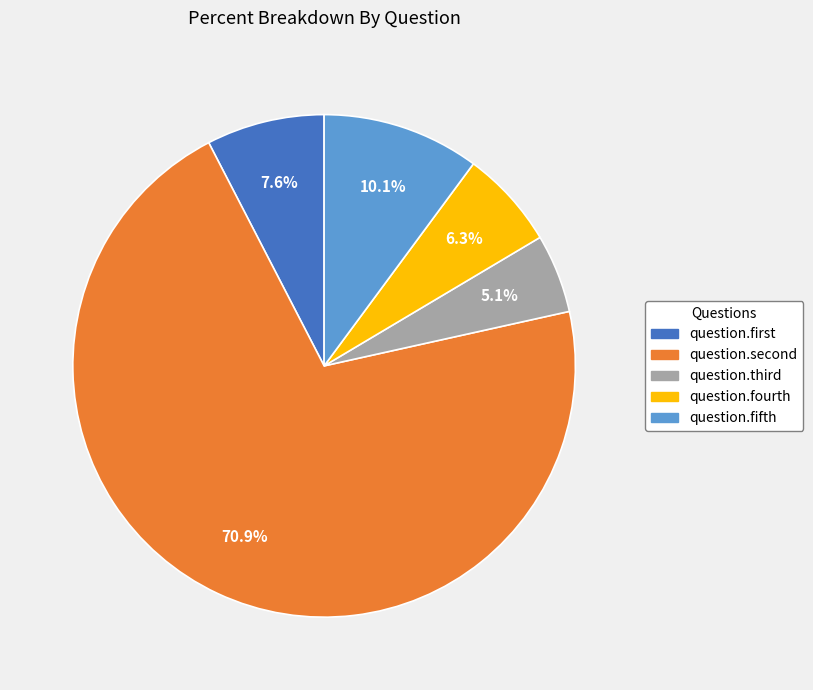

How many slices are in this pie chart?

5